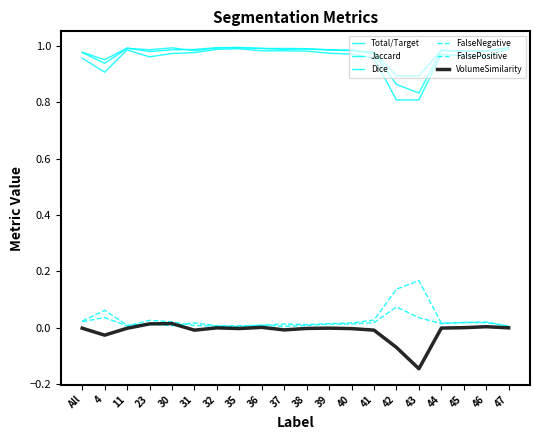

Which series has the largest range (max minus min)?

Jaccard